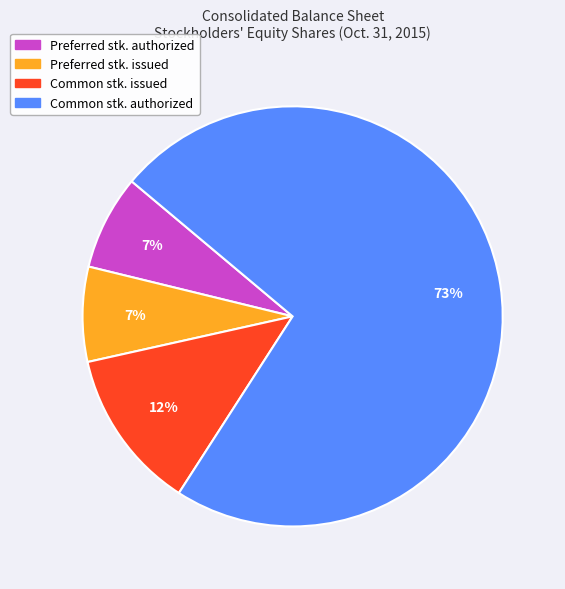

To the nearest percent, what is the average slice percentage?

25%